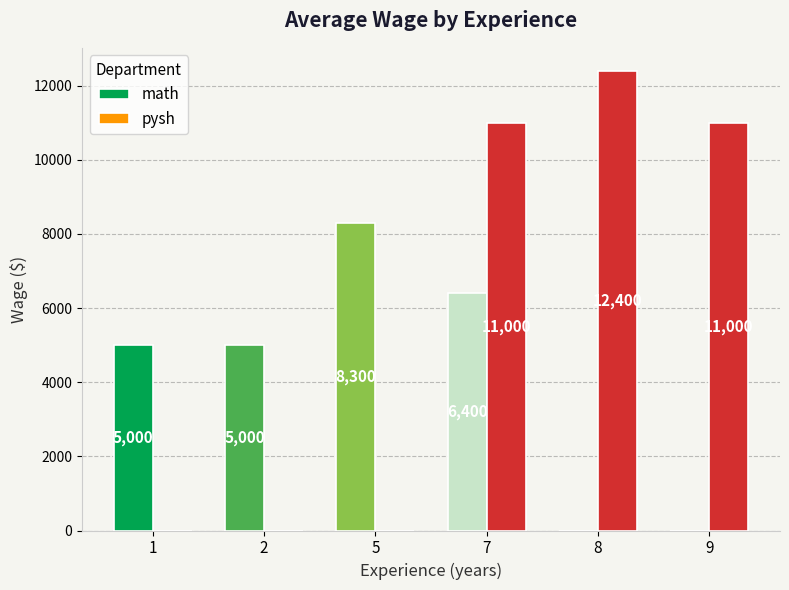

What is the sum of the pysh values at 9 and 7?

22000